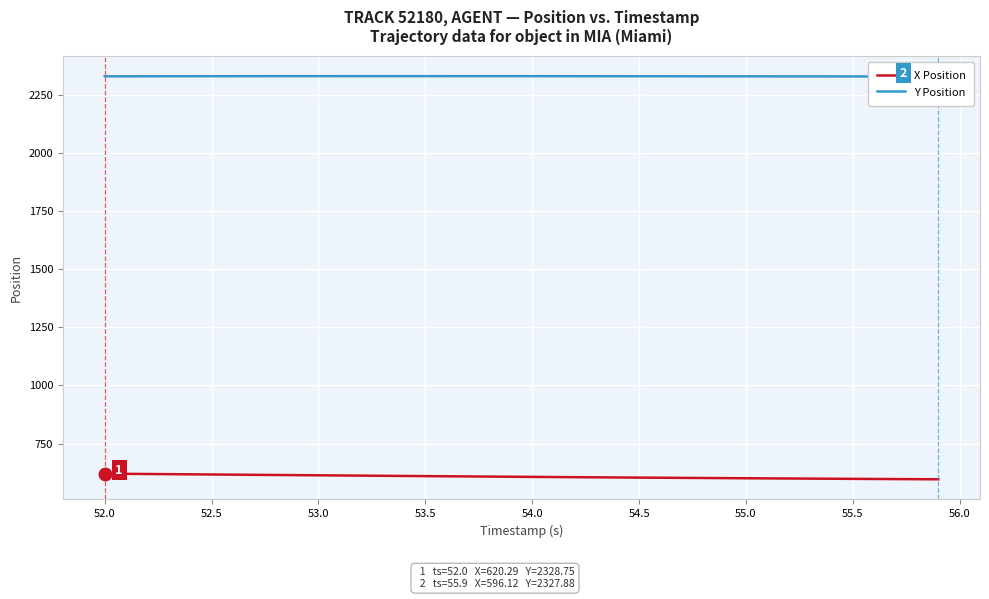

Is it true that X Position equals 606.5 at 54.0?

True